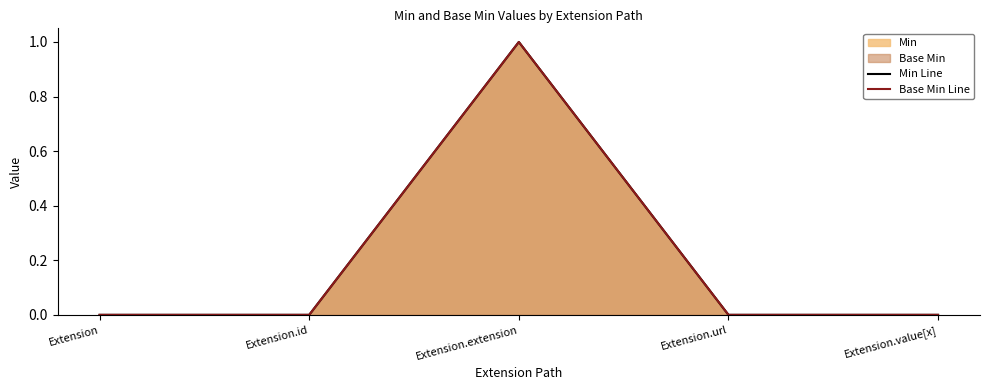

Does the chart have visible grid lines?

No